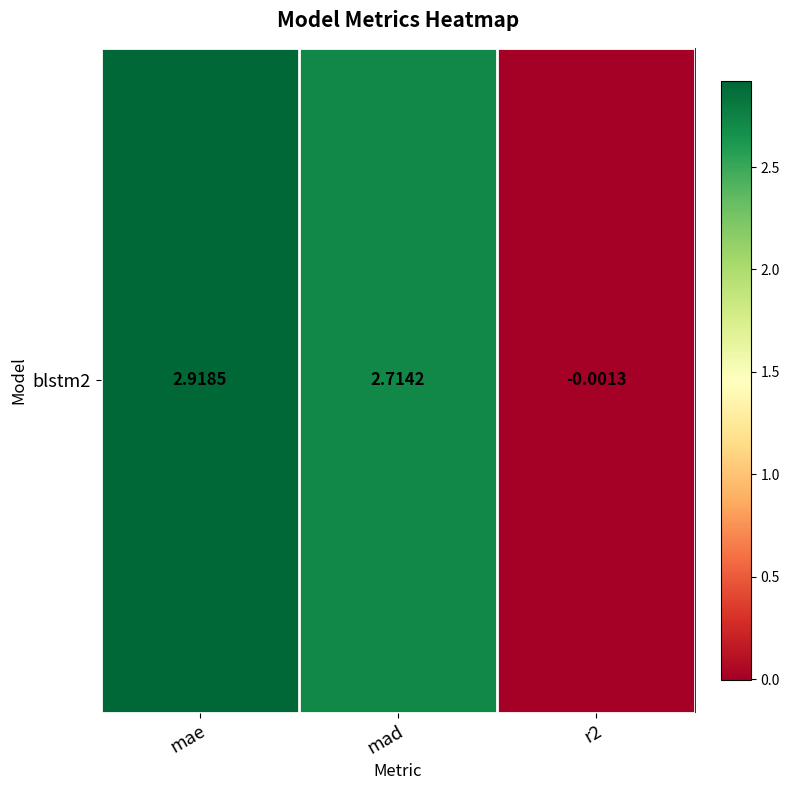

Reading right to left, list all the values displayed in this chart.

-0.0	2.7	2.9